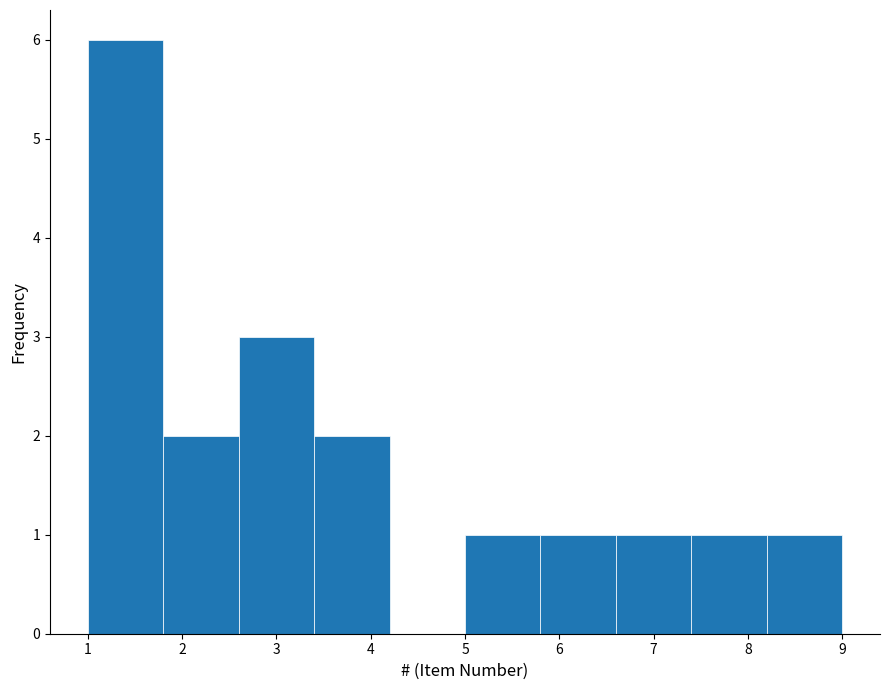

Reading left to right, list every bar in this chart as the range it spans on the x-axis followed by its height. The values are not printed on the chart, so give them approximately, as read against the axis.

1.0 to 1.8: 6
1.8 to 2.6: 2
2.6 to 3.4: 3
3.4 to 4.2: 2
4.2 to 5.0: 0
5.0 to 5.8: 1
5.8 to 6.6: 1
6.6 to 7.4: 1
7.4 to 8.2: 1
8.2 to 9.0: 1